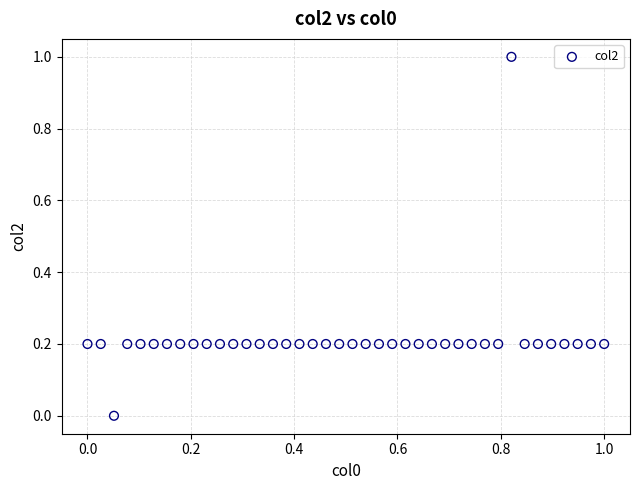

What is the range of X values (max minus min)?

1.0